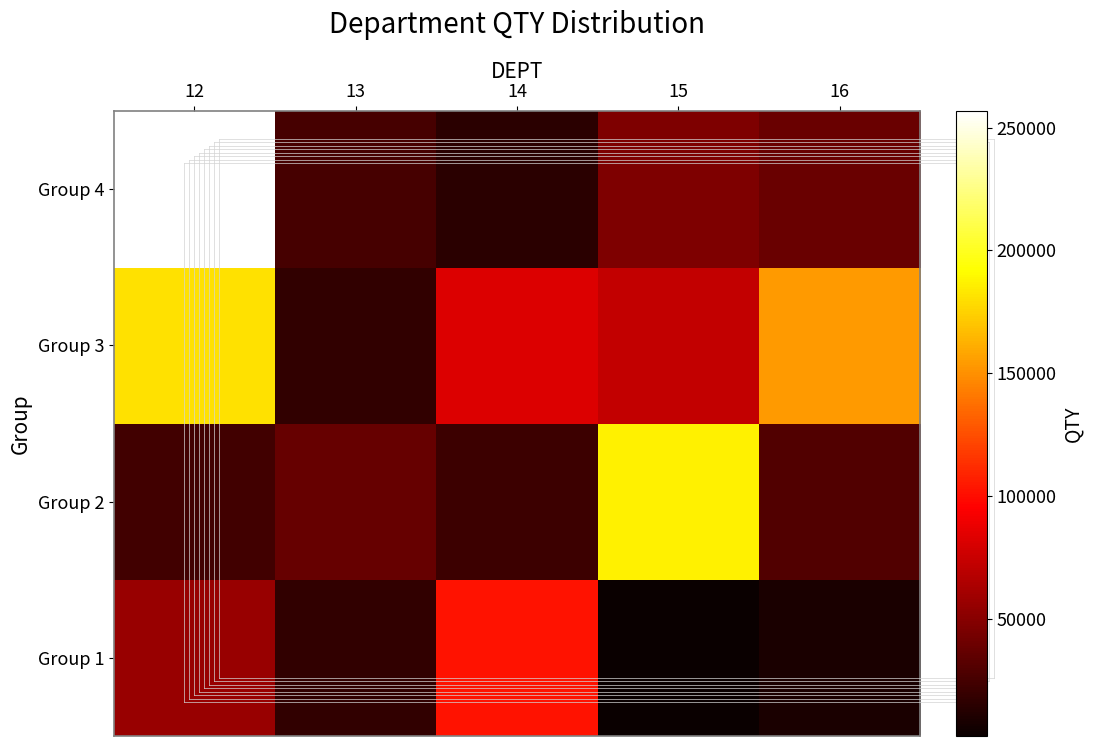

How many distinct data groups are displayed?

4